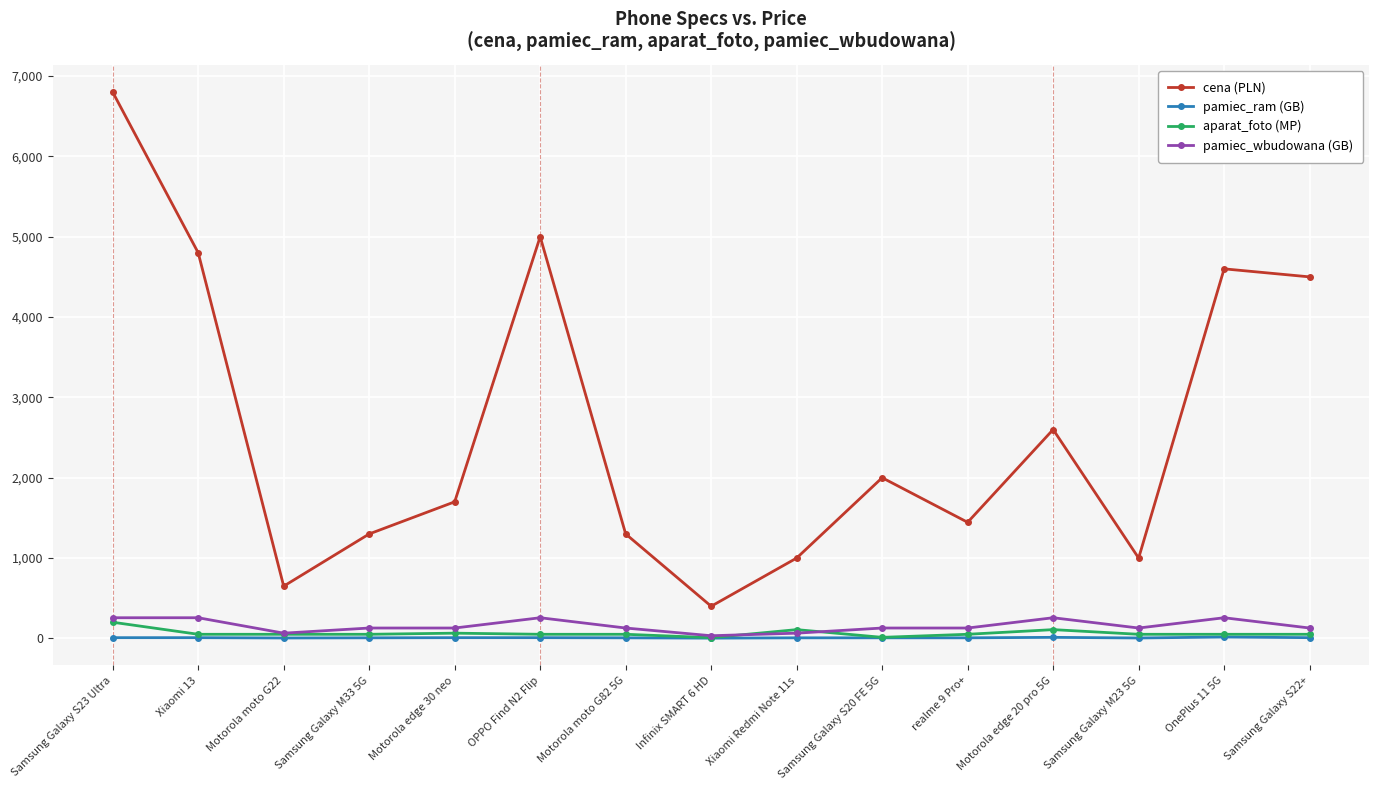

At which category is the sum across all series the highest?

Samsung Galaxy S23 Ultra